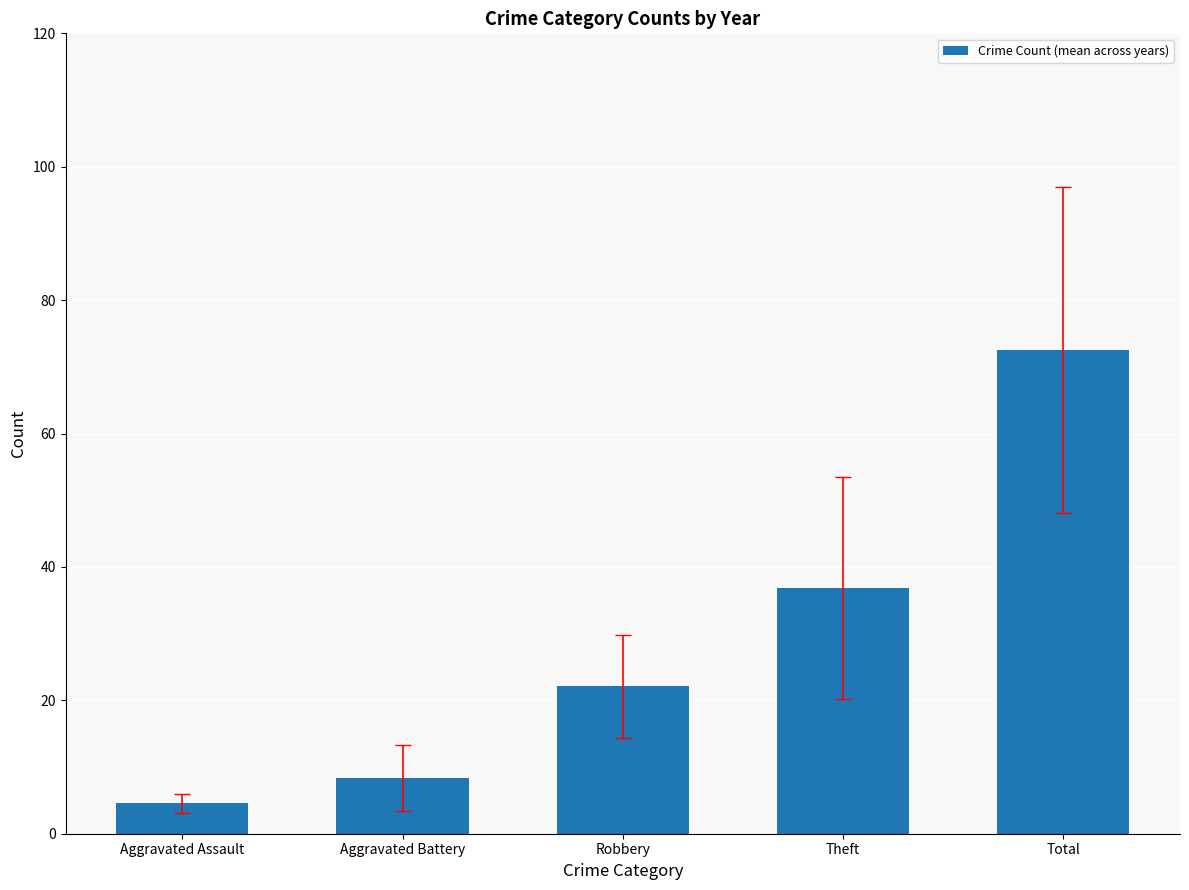

Reading left to right, extract all data points from this chart.

4.6	8.3	22.1	36.8	72.6